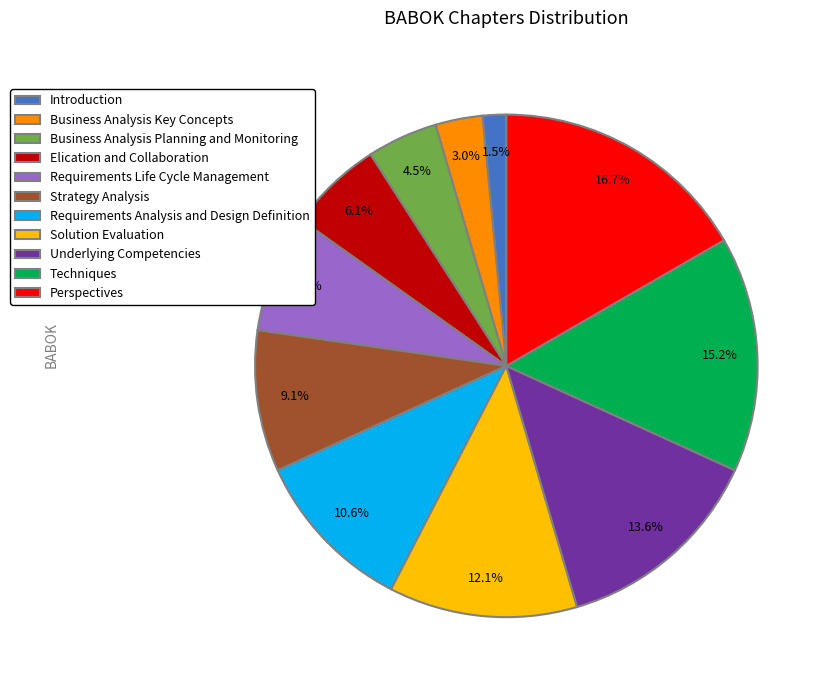

To the nearest percent, what is the average slice percentage?

9%